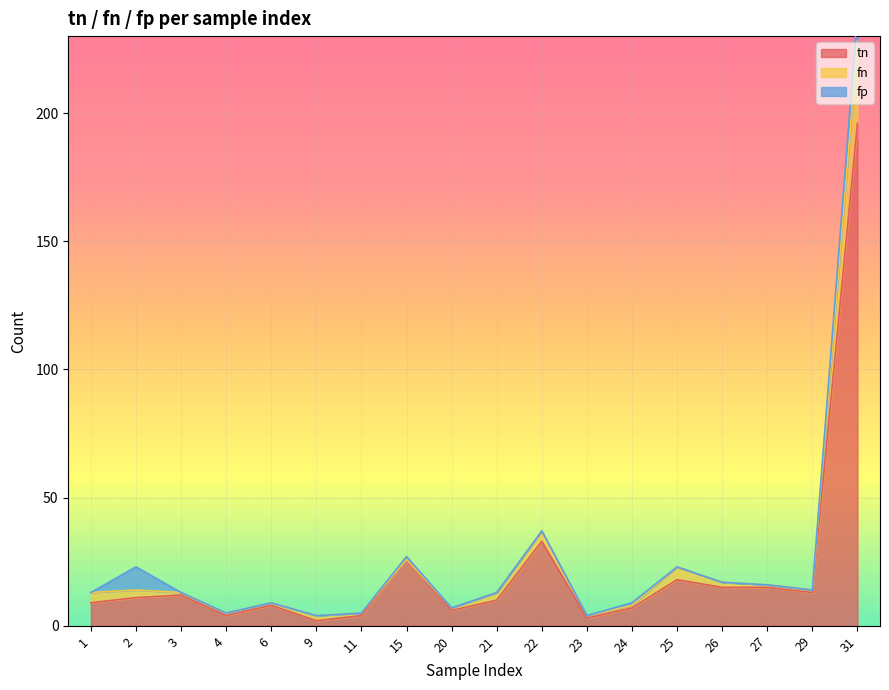

In tn, how many points are lower than both neighbors (excluding endpoints)?

5